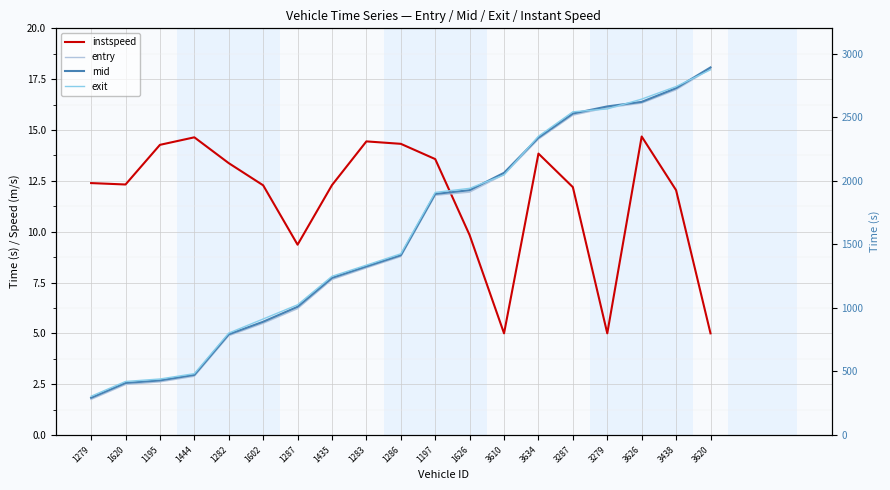

True or false: instspeed and exit intersect in this chart.

False